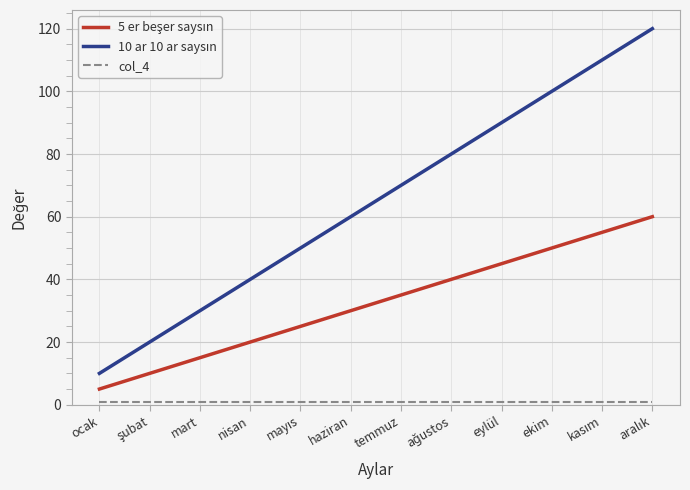

What is the maximum value shown in the chart?

120